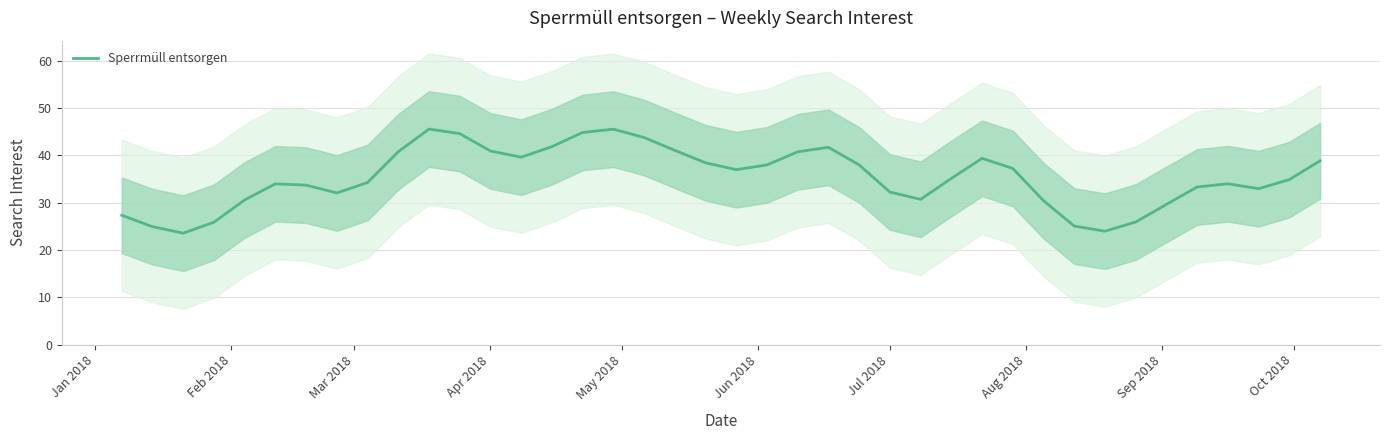

What is the minimum value for Sperrmüll entsorgen?

23.6